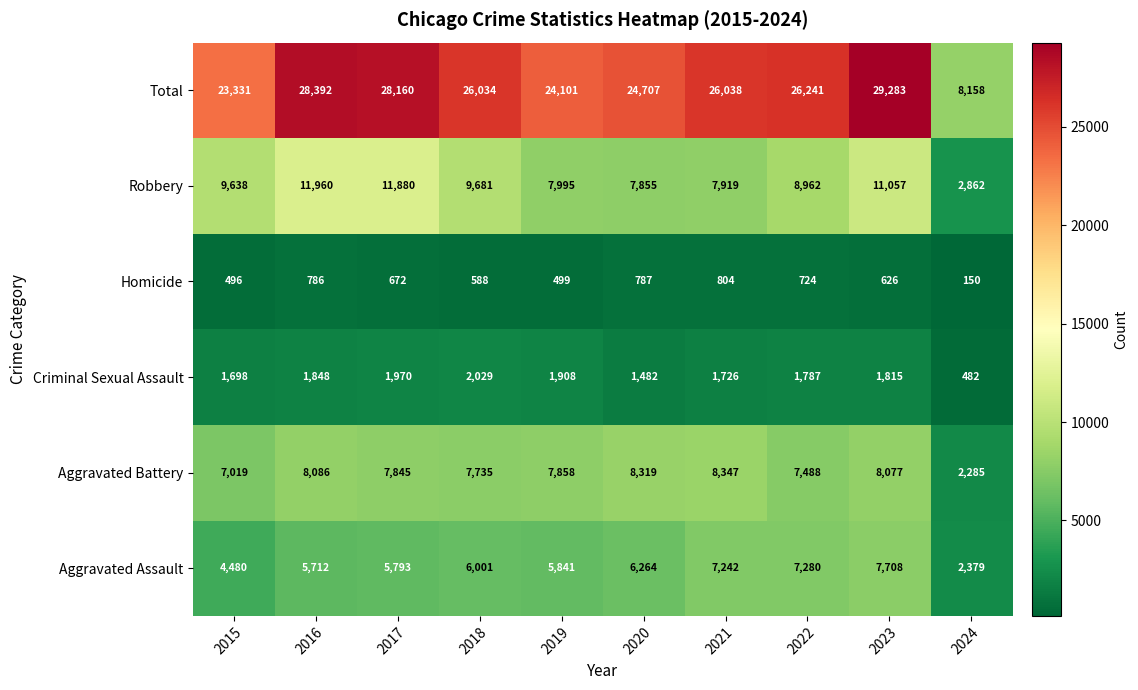

What is the difference between the highest and lowest values at 2024?

8008